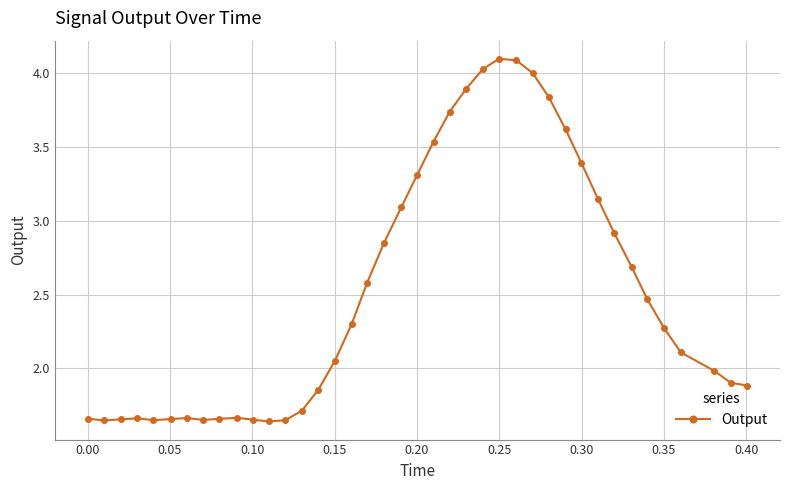

True or false: the data has more than 2 interior local peaks.

True